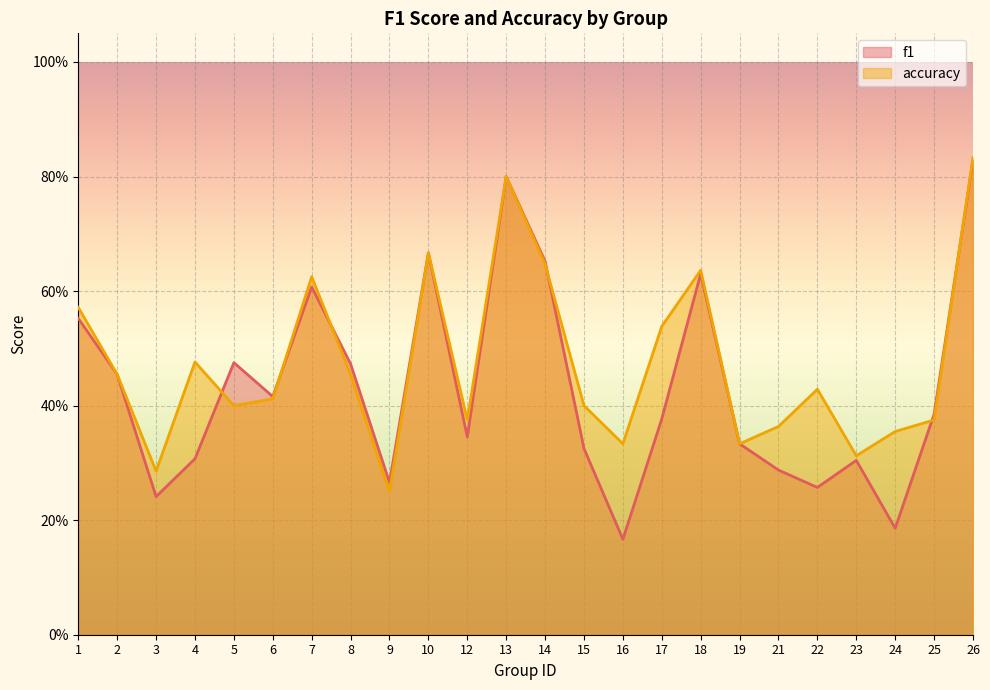

Rank the series by their average value, from highest to lowest.

accuracy, f1